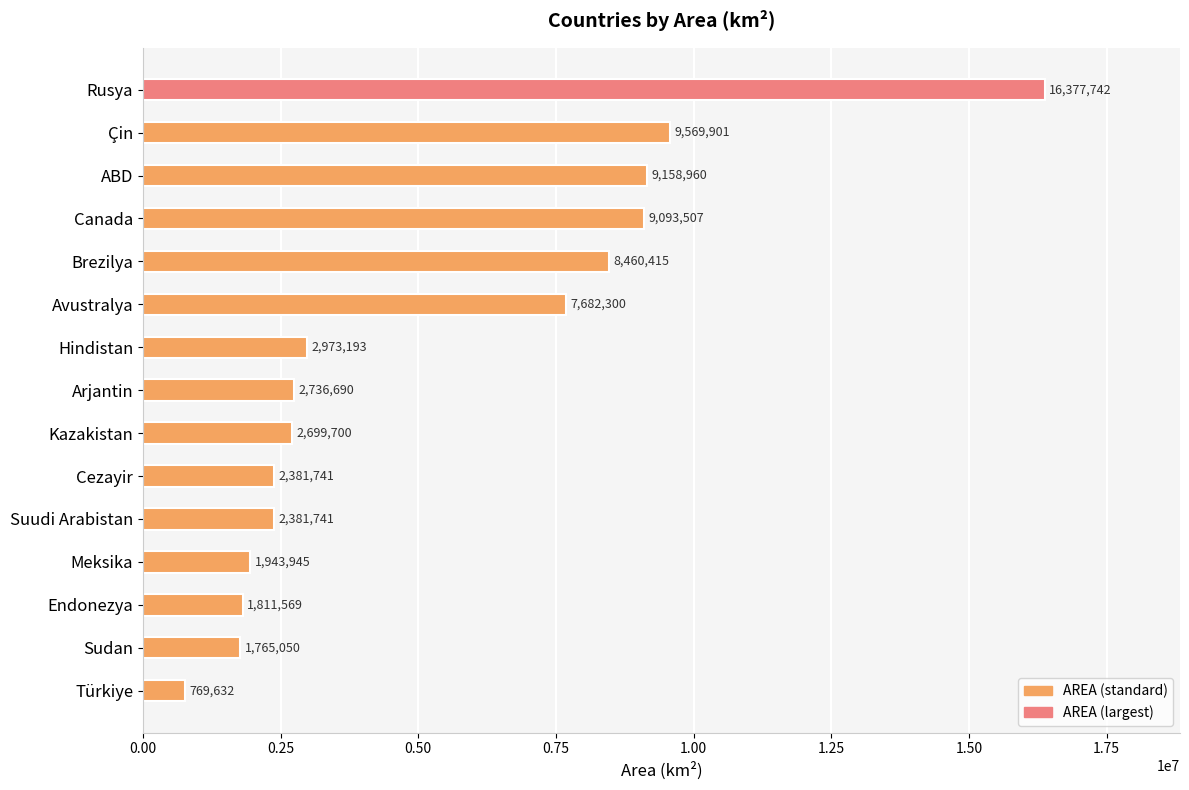

What is the greatest value displayed?

16377742